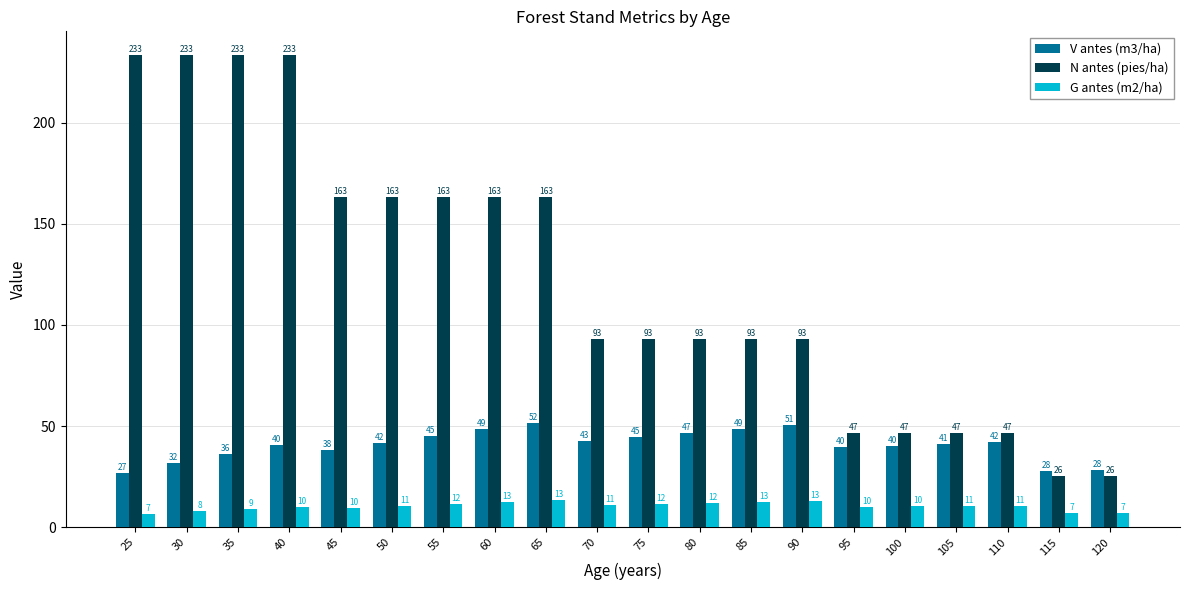

How many groups of bars are there?

20